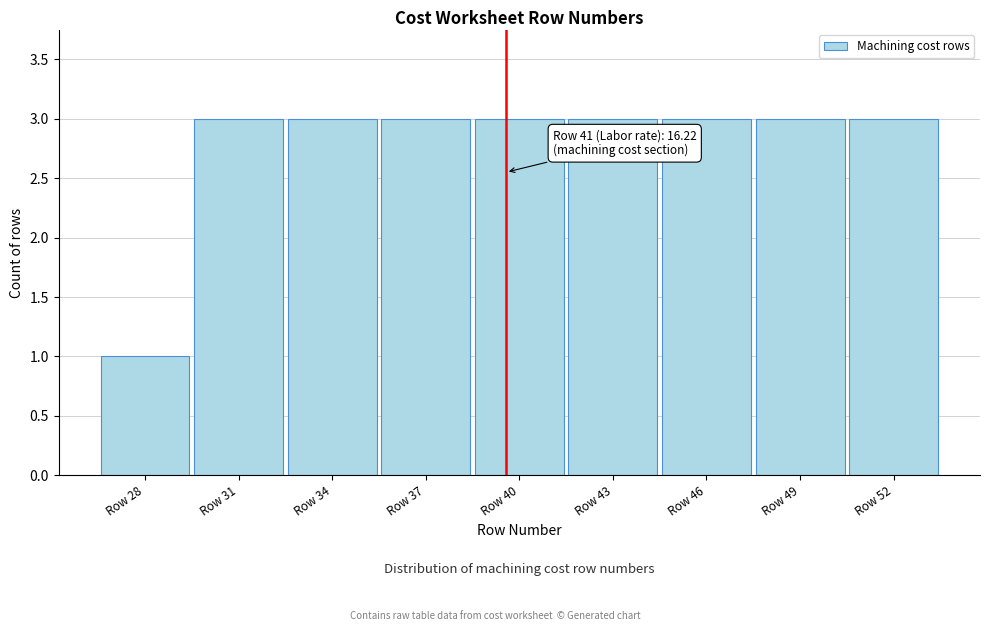

Reading left to right, list all the values displayed in this chart.

1	3	3	3	3	3	3	3	3